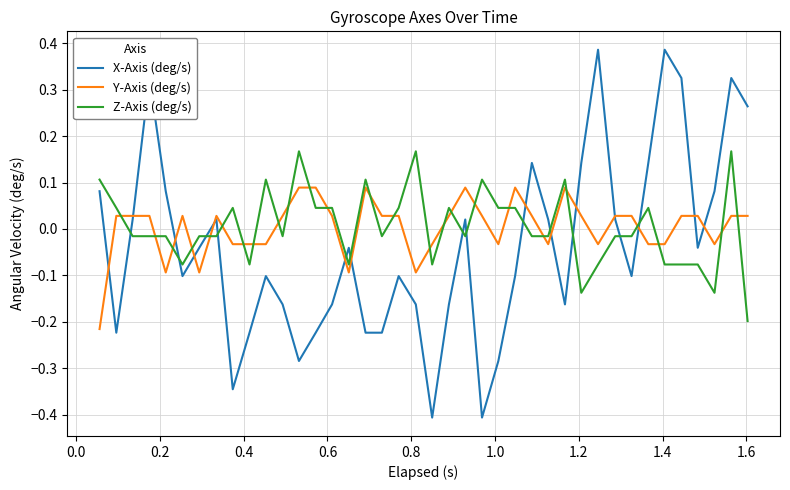

List the series in order of their peak value, lowest first.

Y-Axis (deg/s), Z-Axis (deg/s), X-Axis (deg/s)